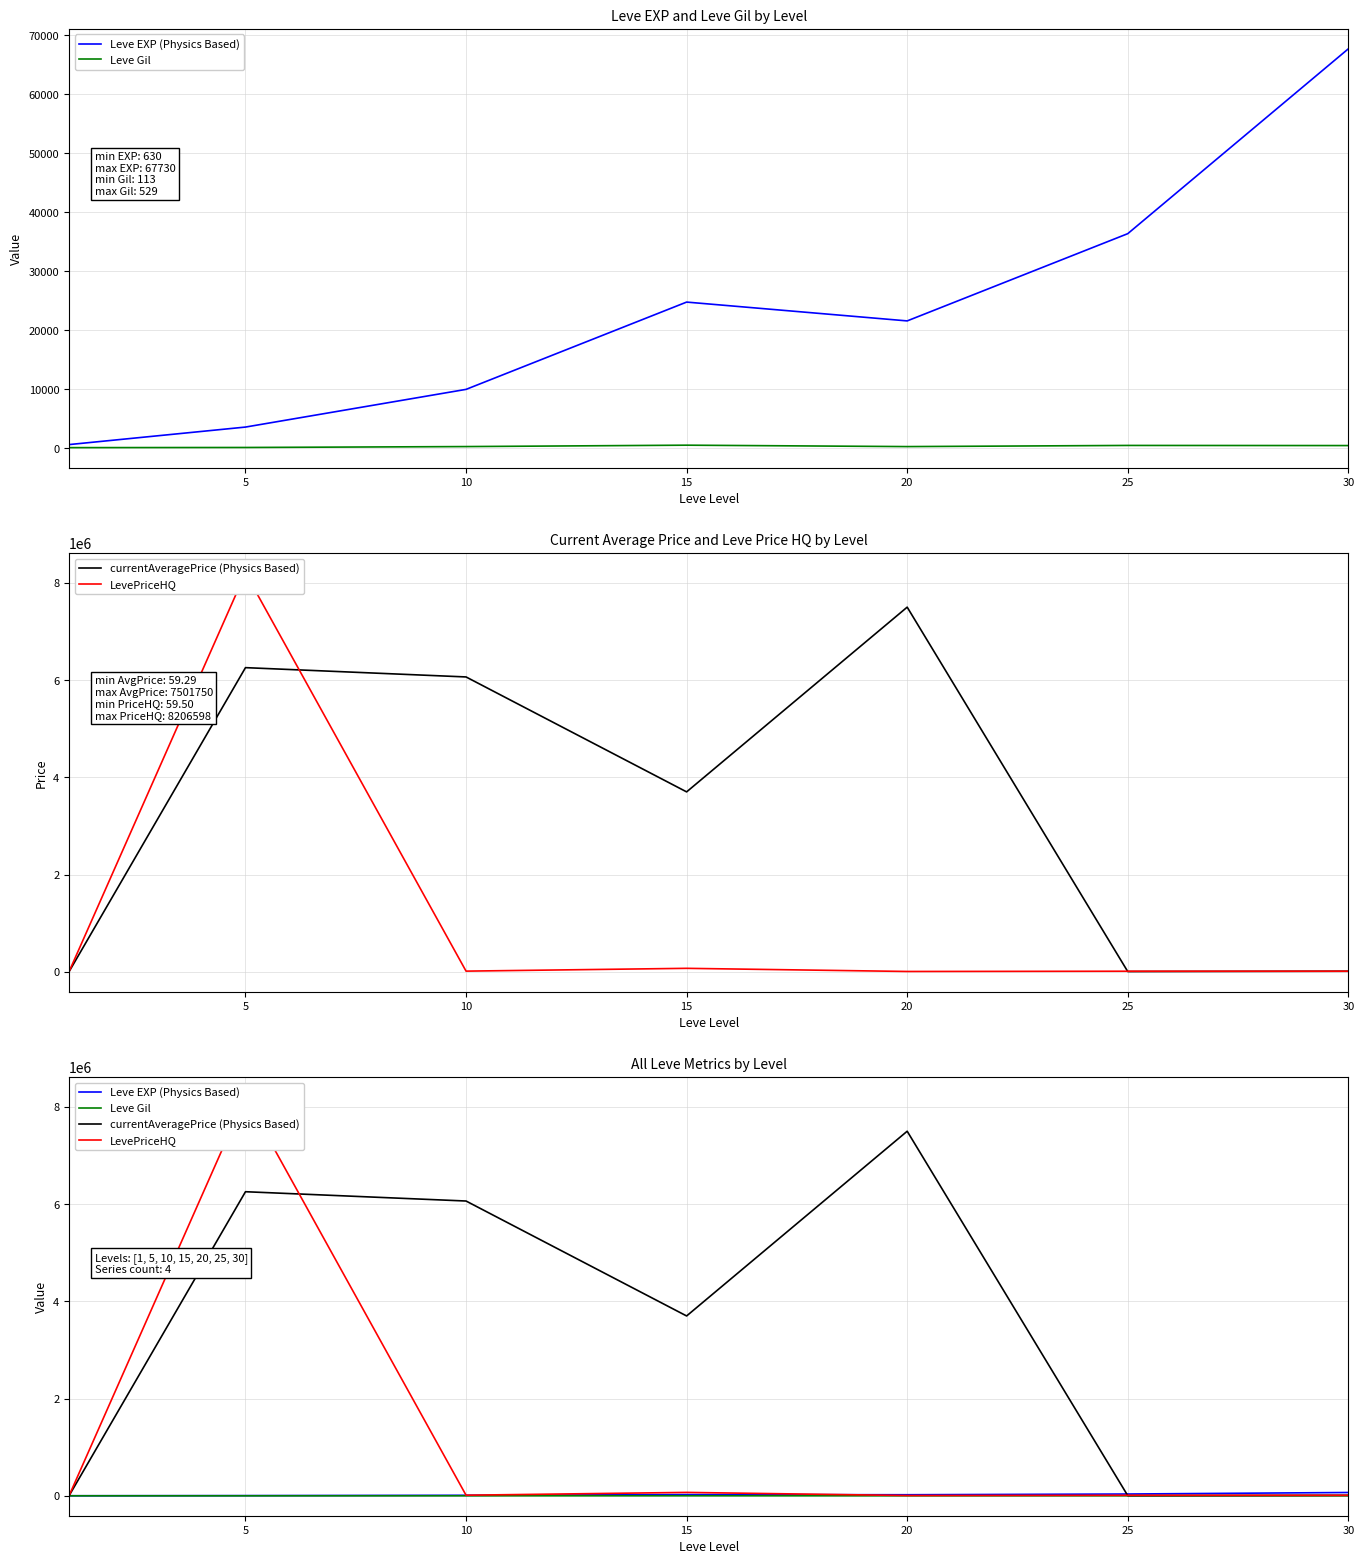

What are all the series names shown in the legend?

Leve EXP (Physics Based), Leve Gil, currentAveragePrice (Physics Based), LevePriceHQ